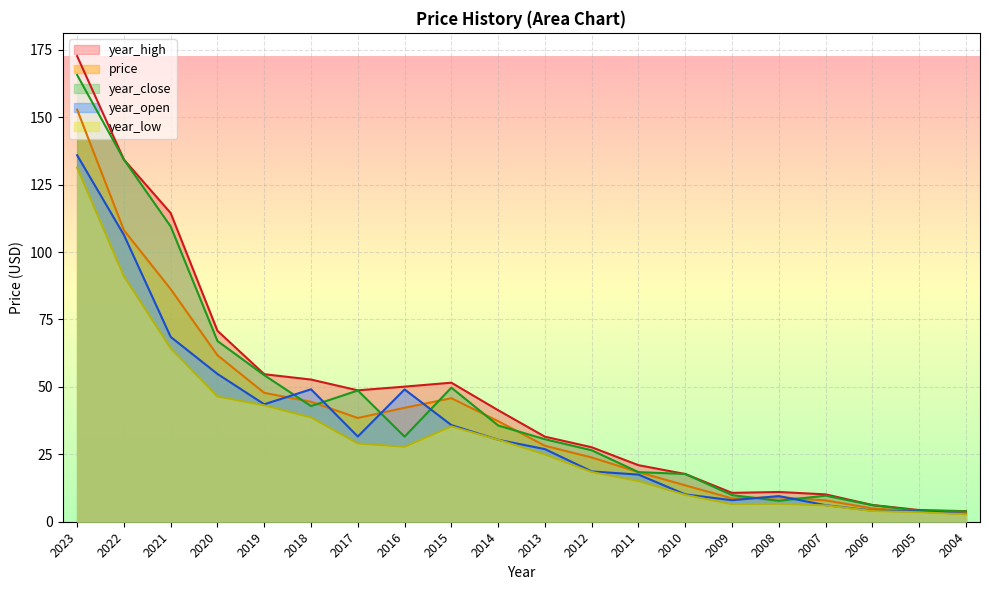

At which label does year_high first exceed 41?

2023